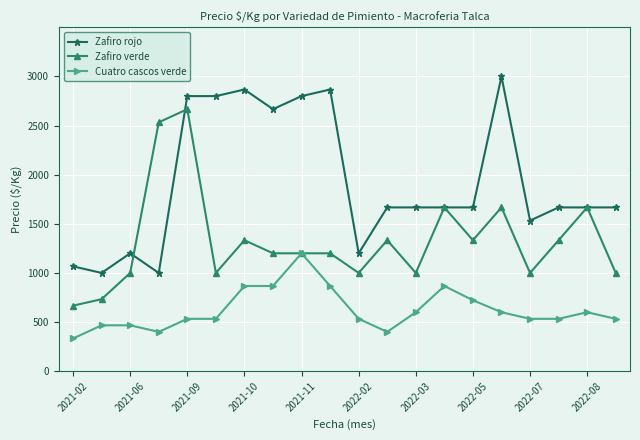

List the series in order of their peak value, lowest first.

Cuatro cascos verde, Zafiro verde, Zafiro rojo